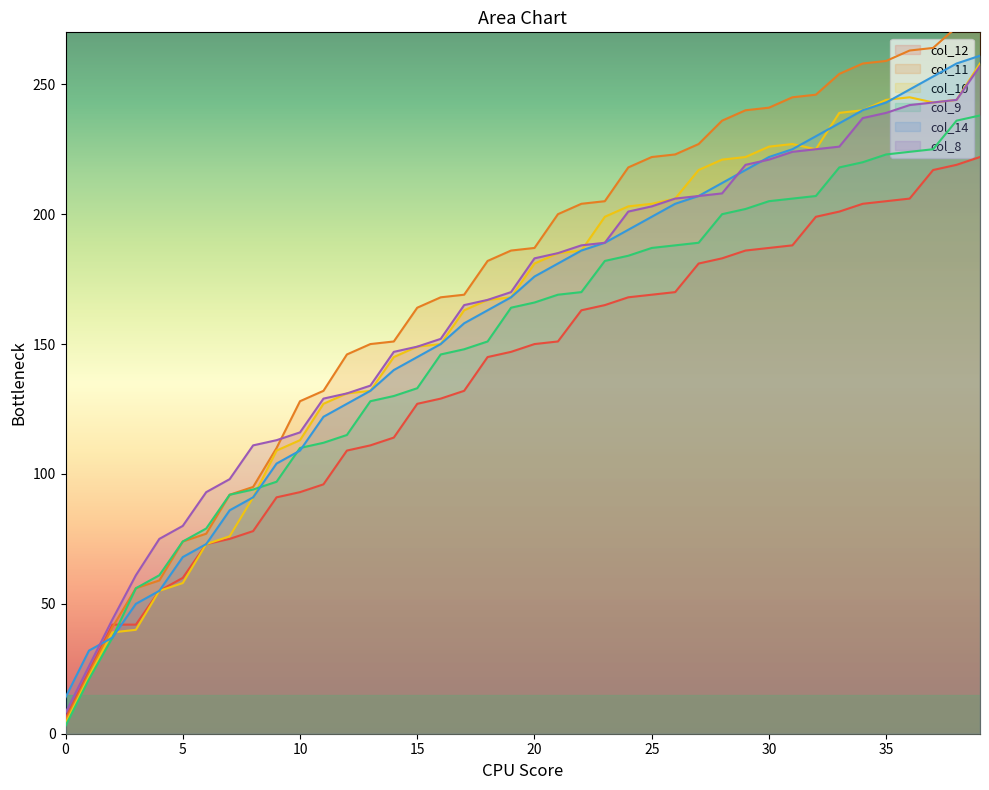

Rank the series by their maximum value, from highest to lowest.

col_11, col_14, col_10, col_8, col_9, col_12